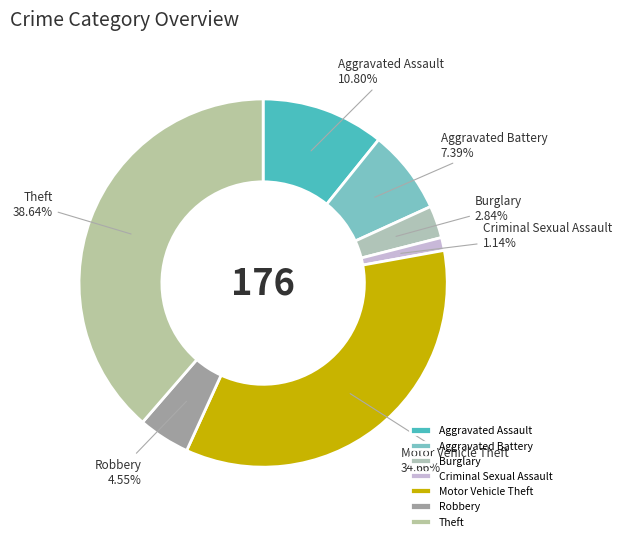

Is there a majority slice in this chart?

No